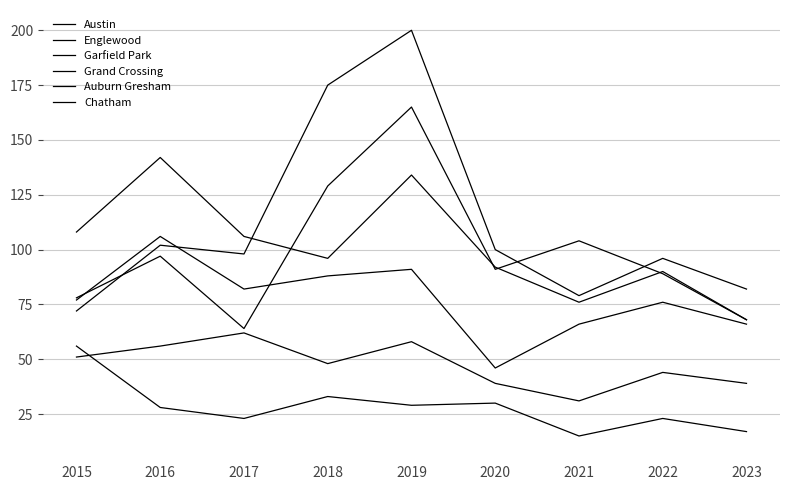

How many lines are shown in the chart?

6